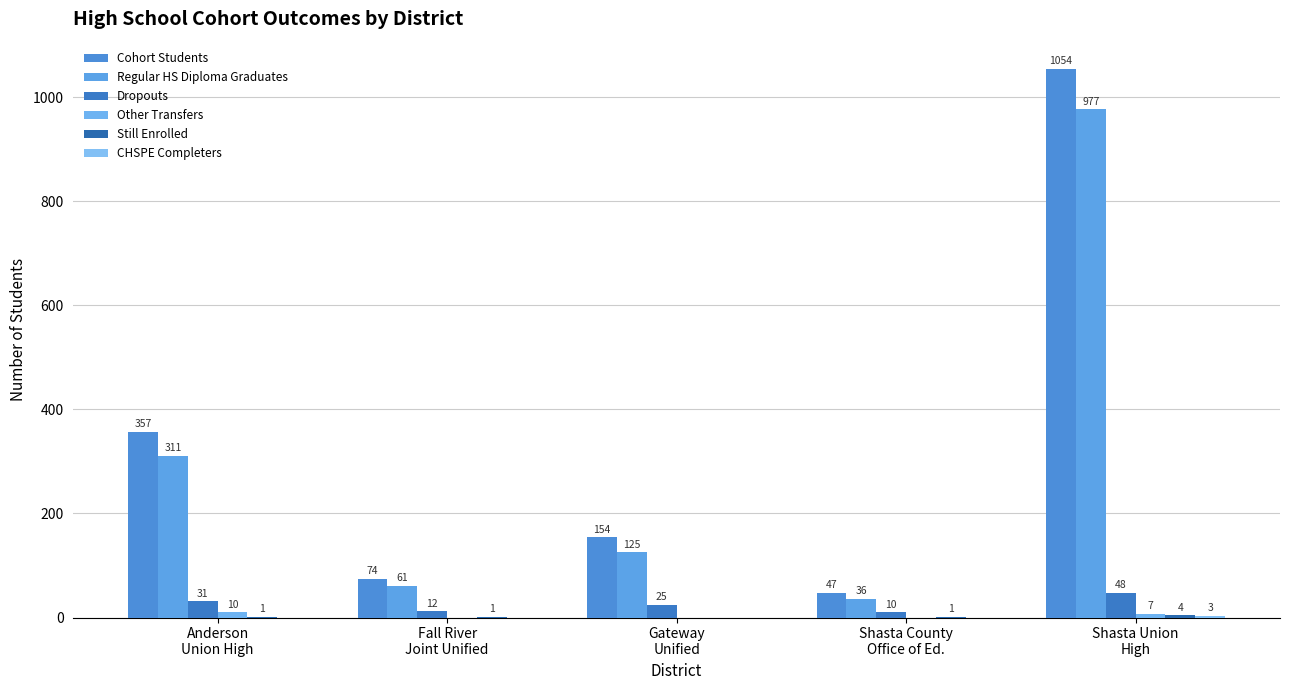

What is the label of the 1st bar from the left?

Anderson
Union High